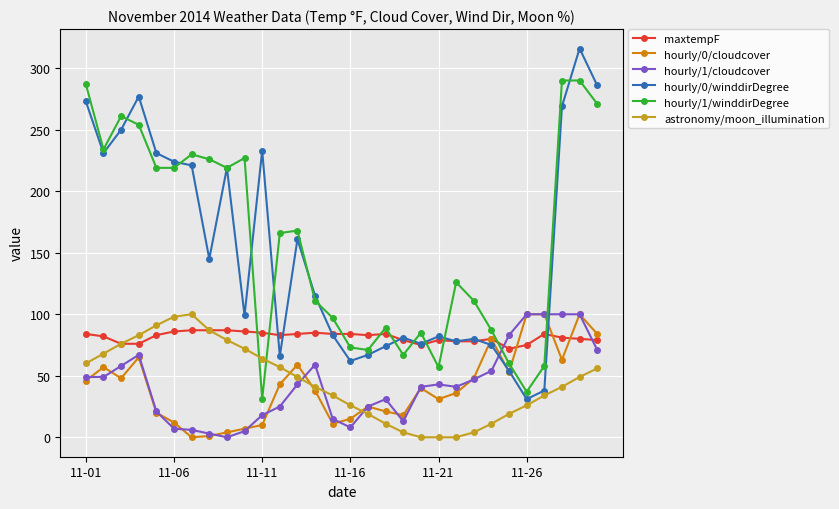

Which series has the largest range (max minus min)?

hourly/0/winddirDegree